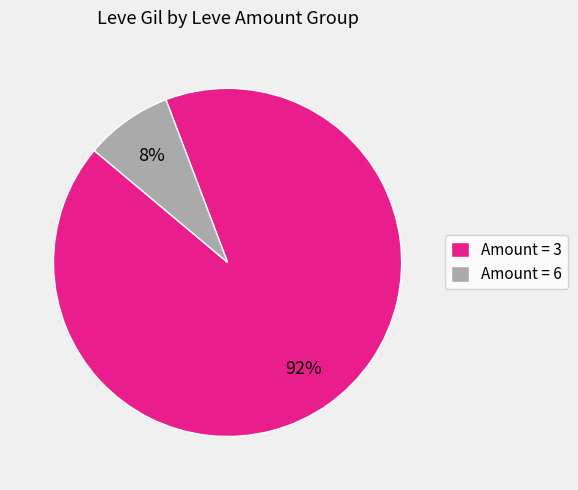

To the nearest percent, what is the average slice percentage?

50%